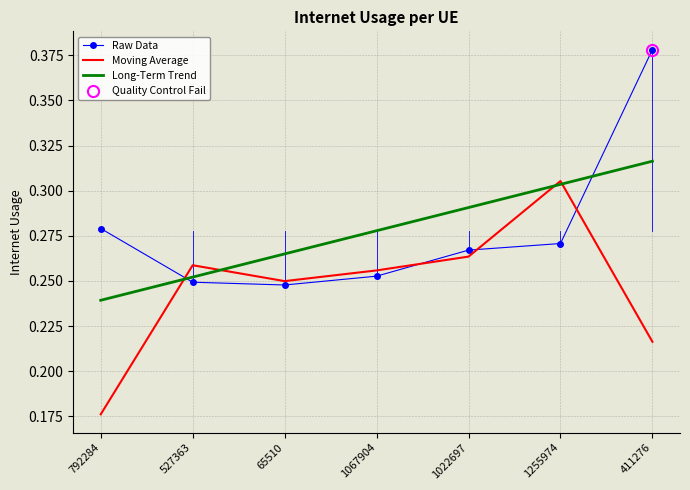

How many categories are shown in the chart?

7